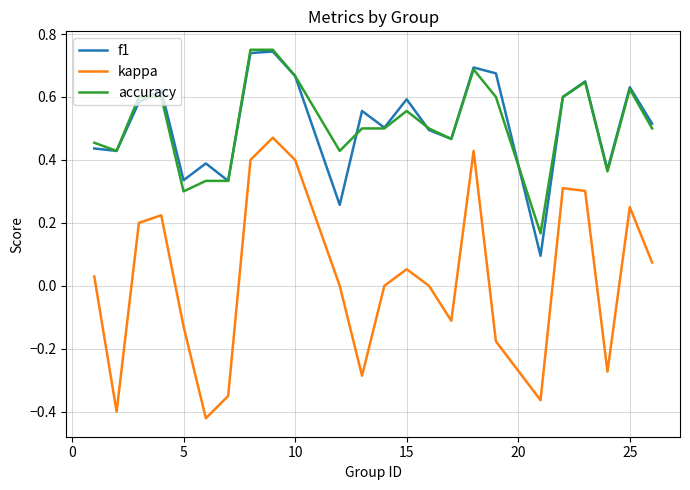

True or false: f1 and kappa intersect in this chart.

False